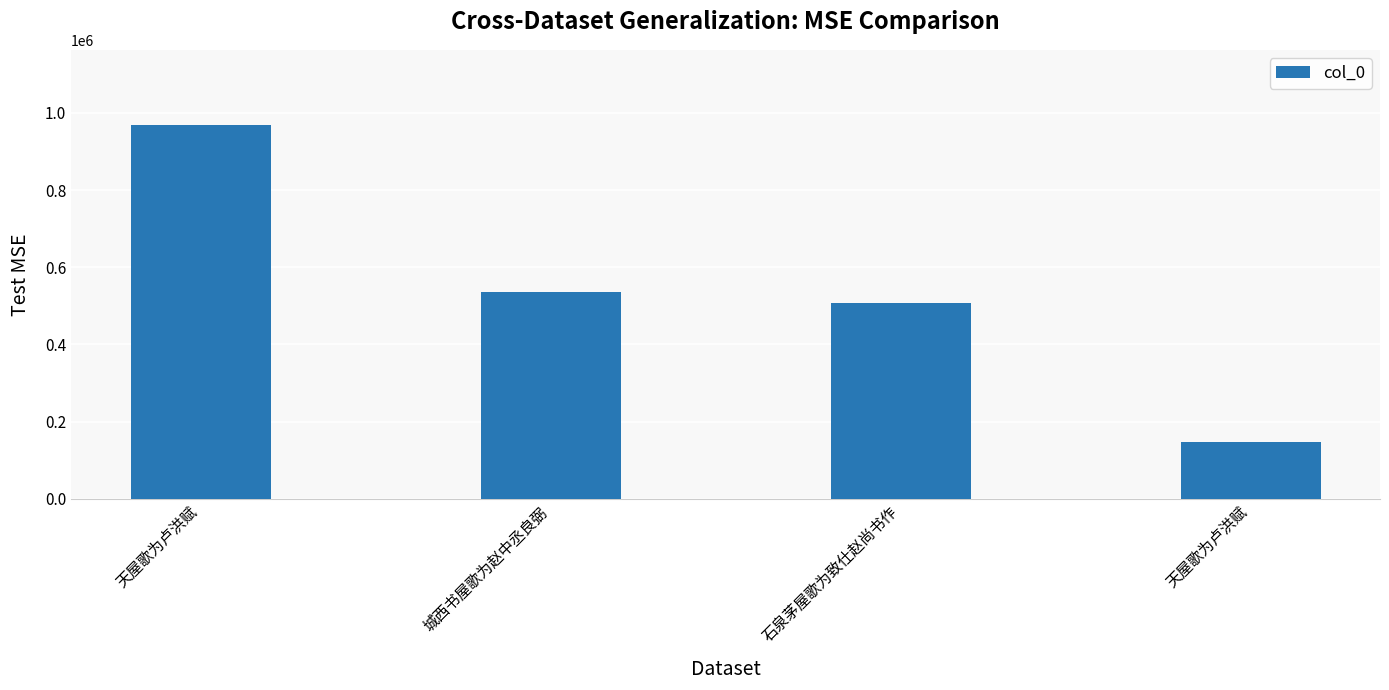

How many categories are shown in the chart?

4